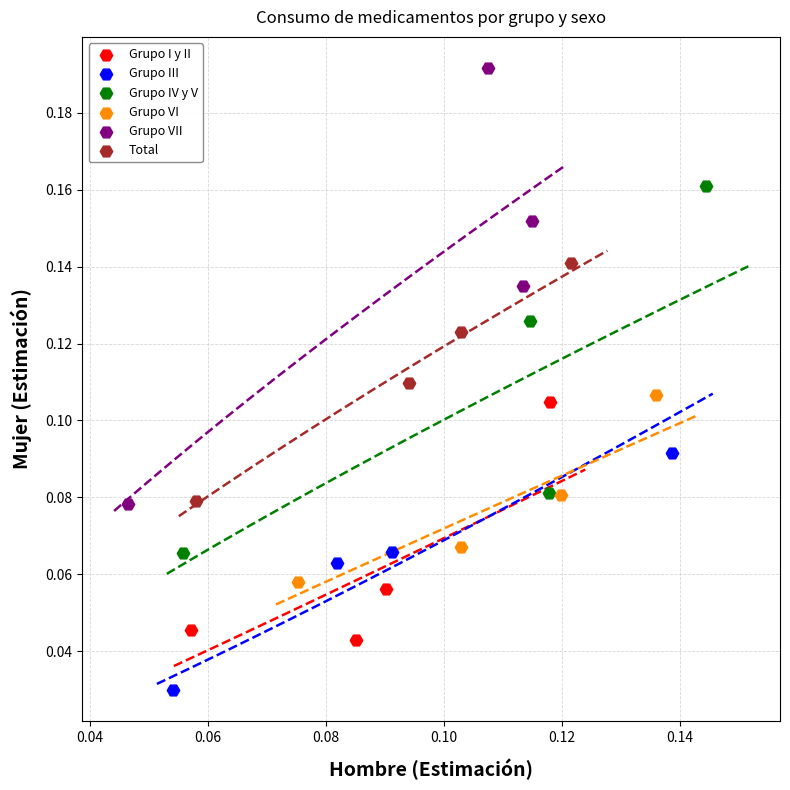

Which series has the largest Y range (max minus min)?

Grupo VII